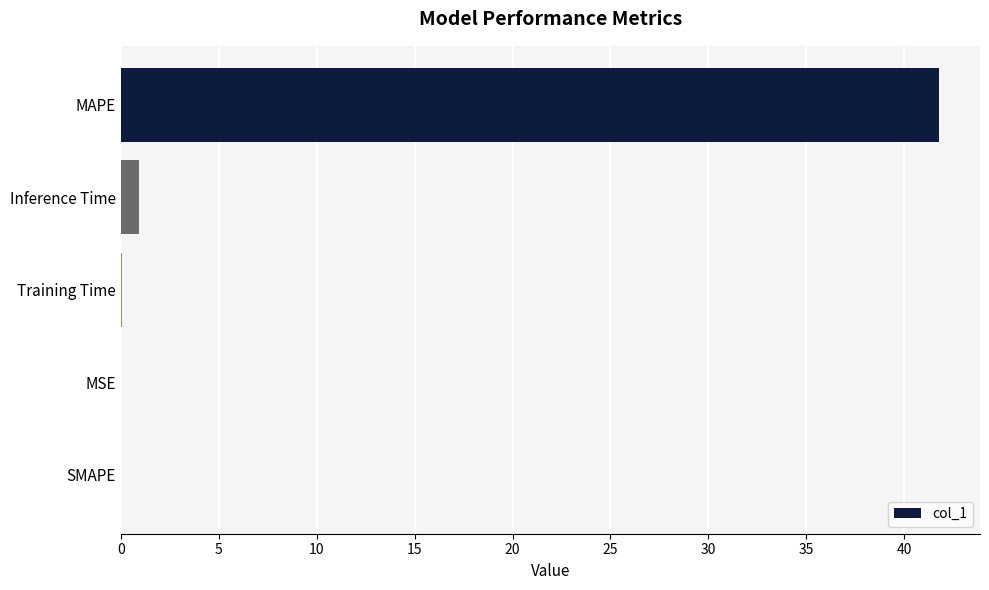

How many distinct data groups are displayed?

1